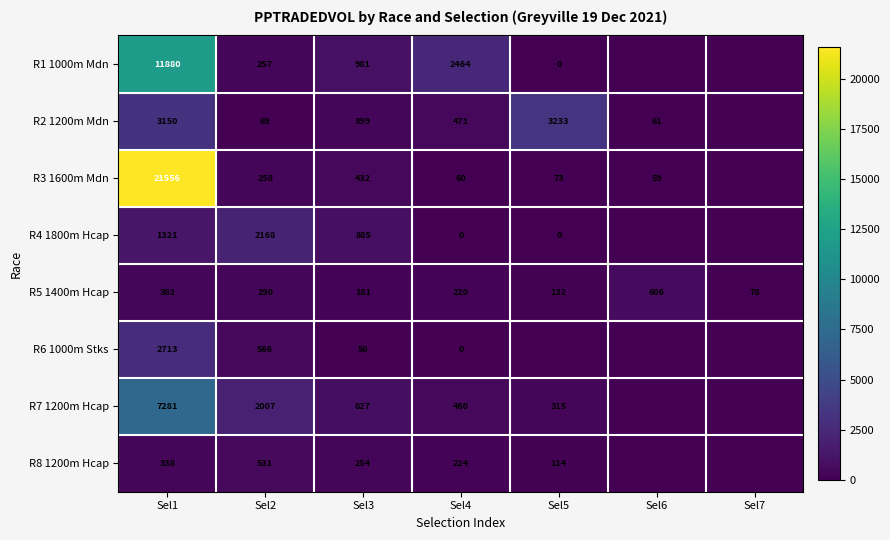

Is it true that R5 1400m Hcap equals 382 at Sel1?

True